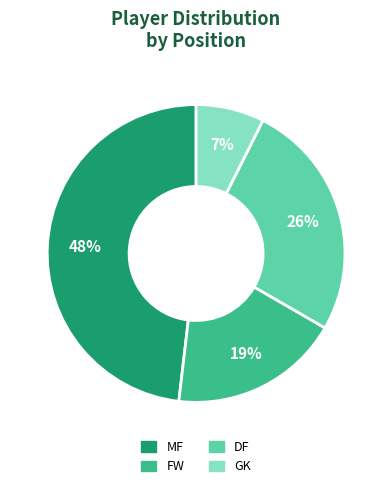

Combined, do DF and GK account for over 50%?

No